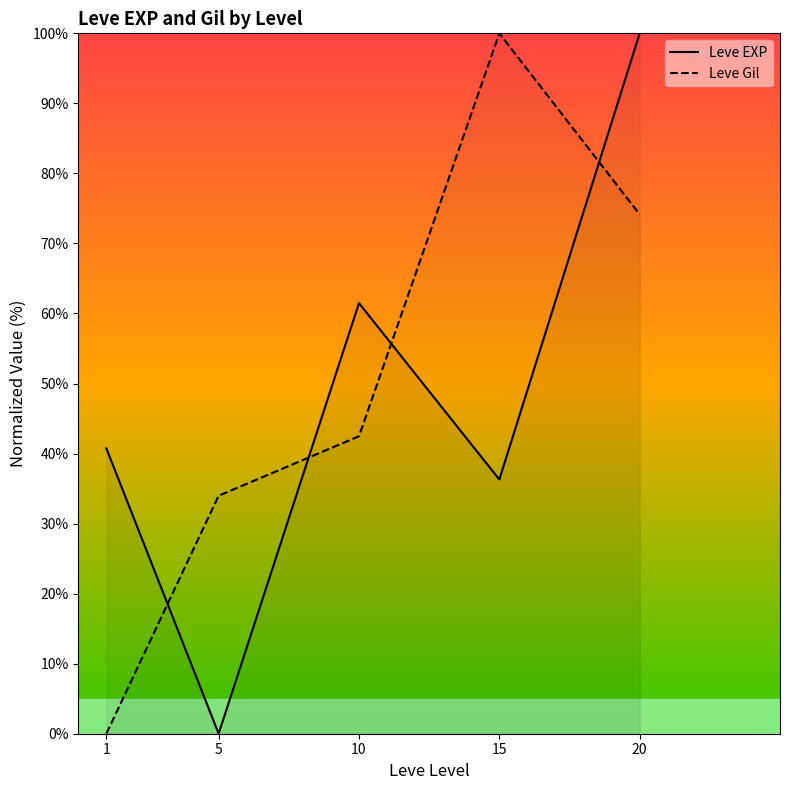

How many interior local peaks does the Leve EXP series have?

1